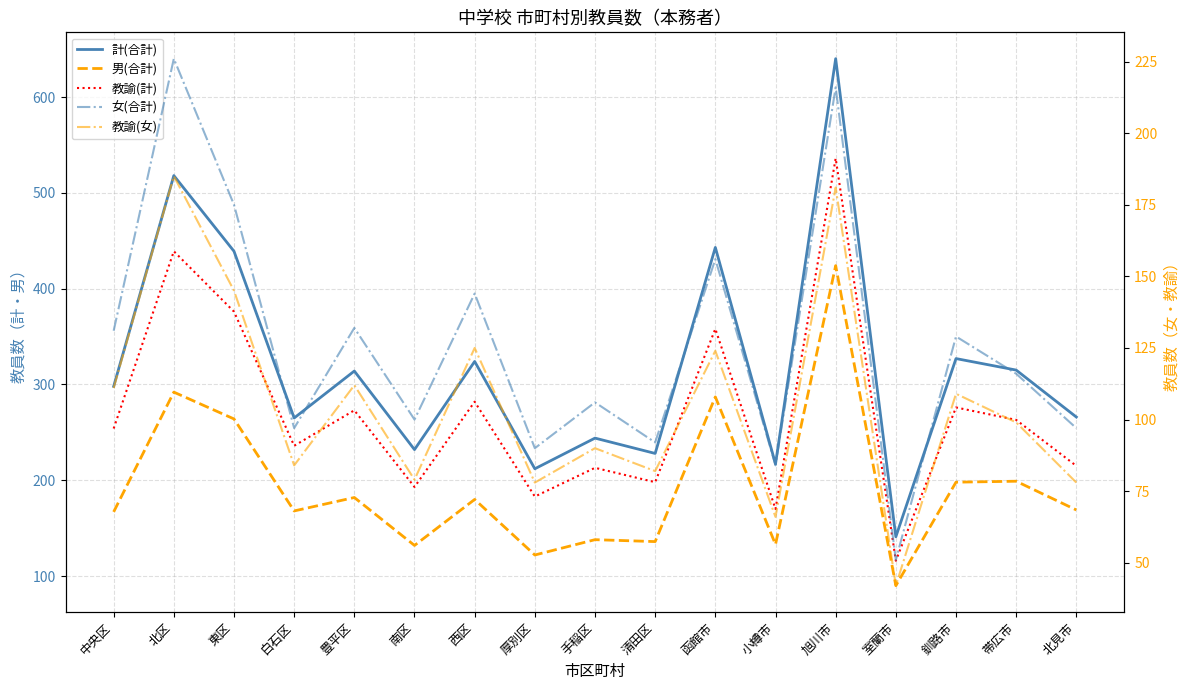

What is the smallest value displayed?

42